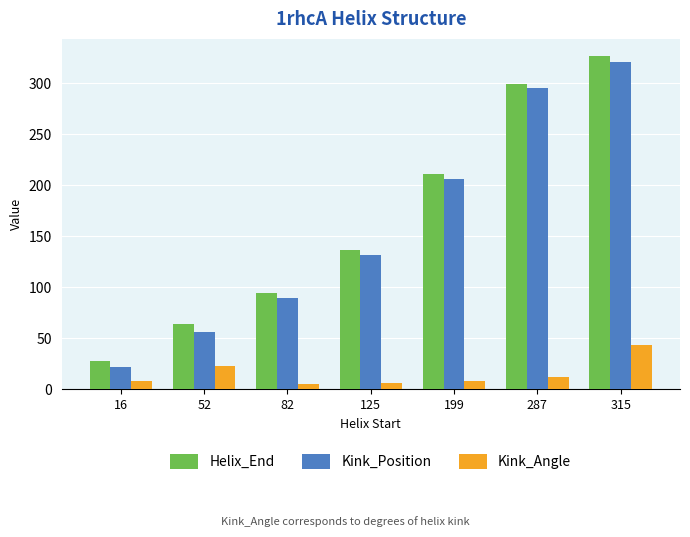

Does the chart contain any negative values?

No